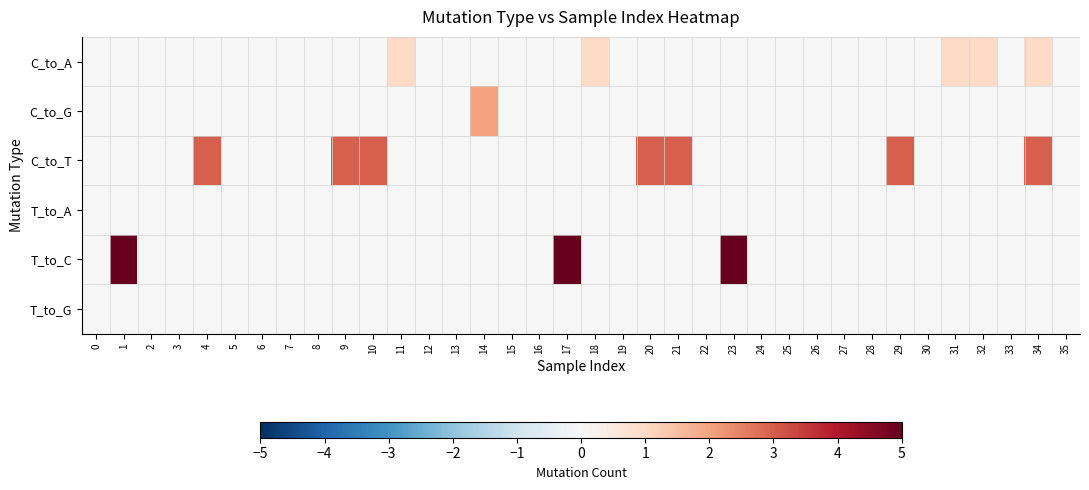

At which category does the chart reach its peak across all series?

1